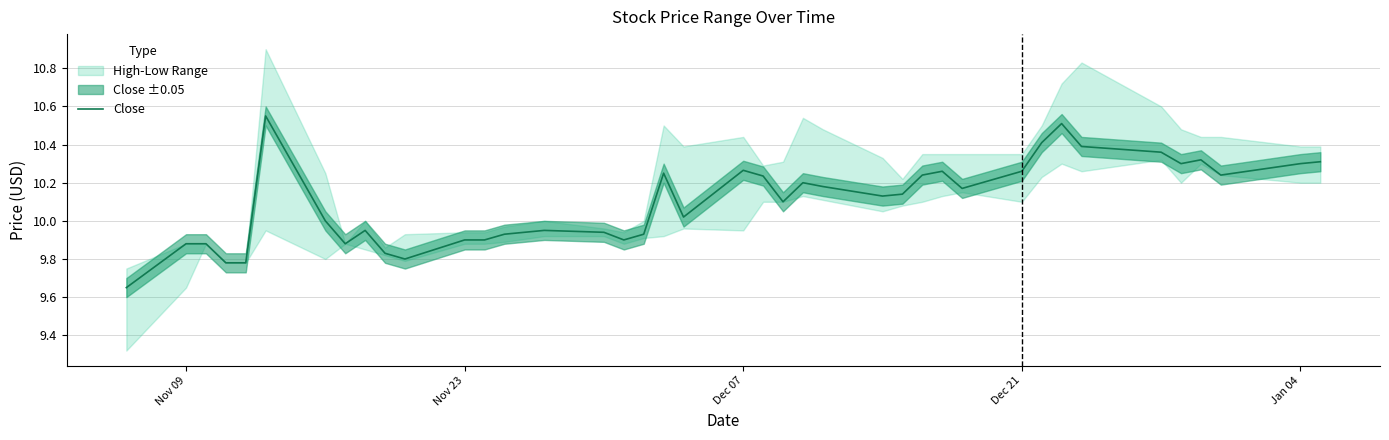

Reading right to left, what are all the values shown in this chart?

10.3	10.3	10.2	10.3	10.3	10.4	10.4	10.5	10.4	10.3	10.2	10.3	10.2	10.1	10.1	10.2	10.2	10.1	10.2	10.3	10.0	10.2	9.9	9.9	9.9	9.9	9.9	9.9	9.9	9.8	9.8	9.9	9.9	10.0	10.6	9.8	9.8	9.9	9.9	9.7